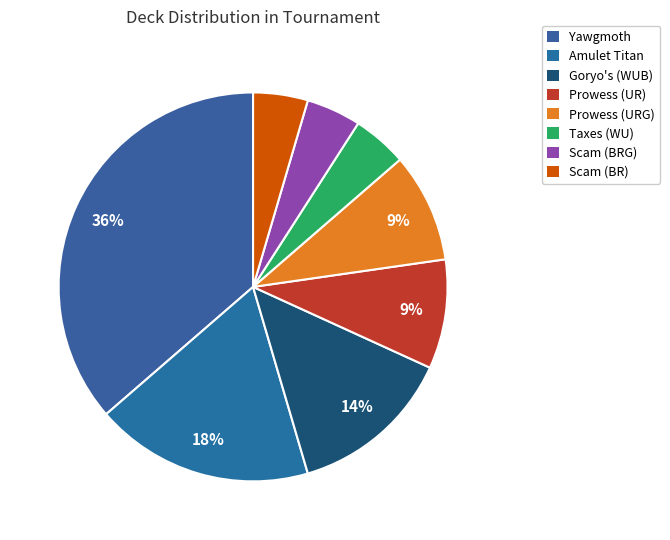

Count the number of slices in the pie.

8